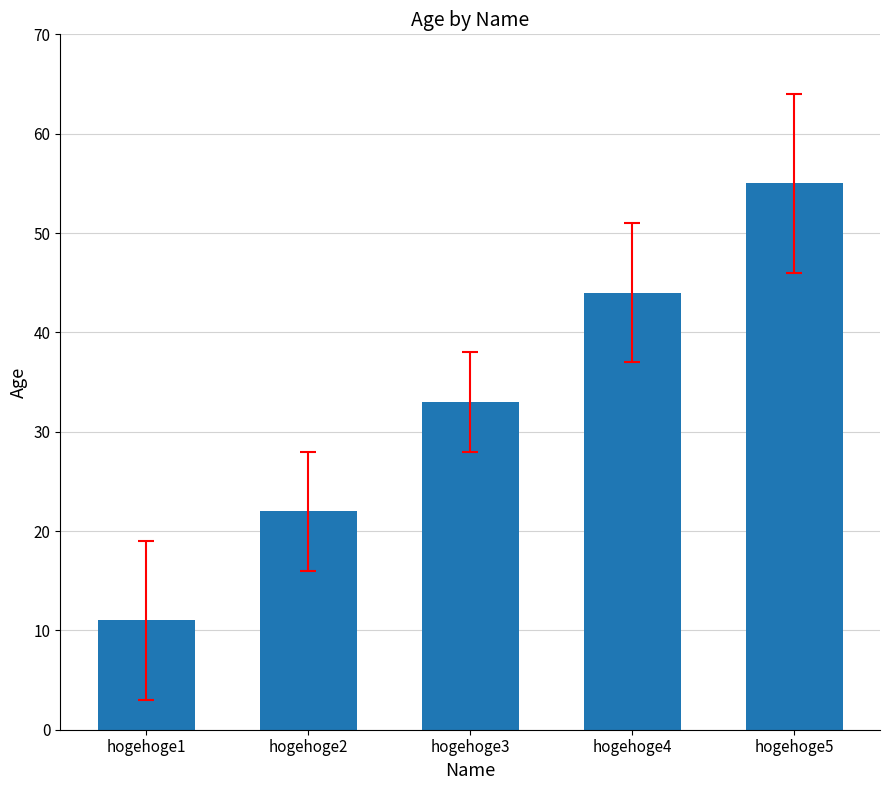

True or false: the data shows 83 at hogehoge5.

False